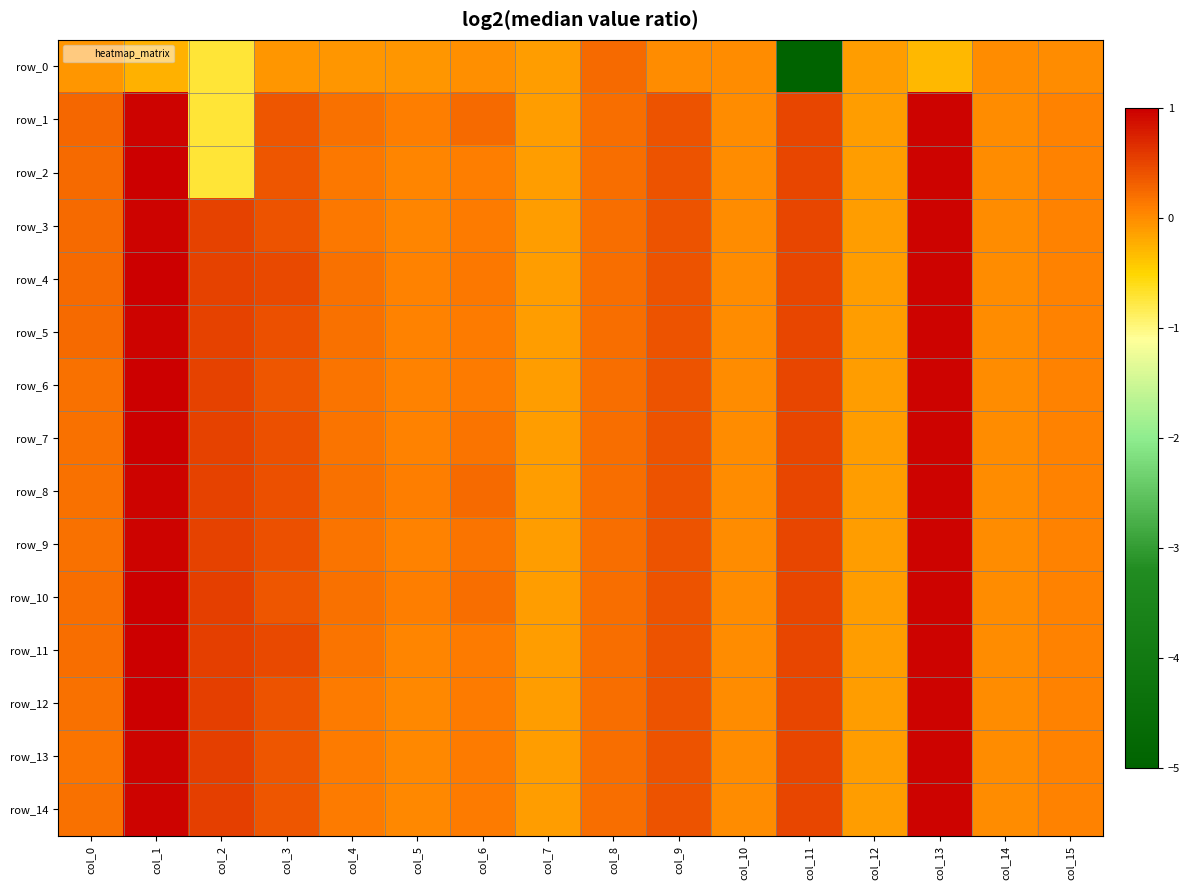

At which label does row_1 first exceed 0?

col_0